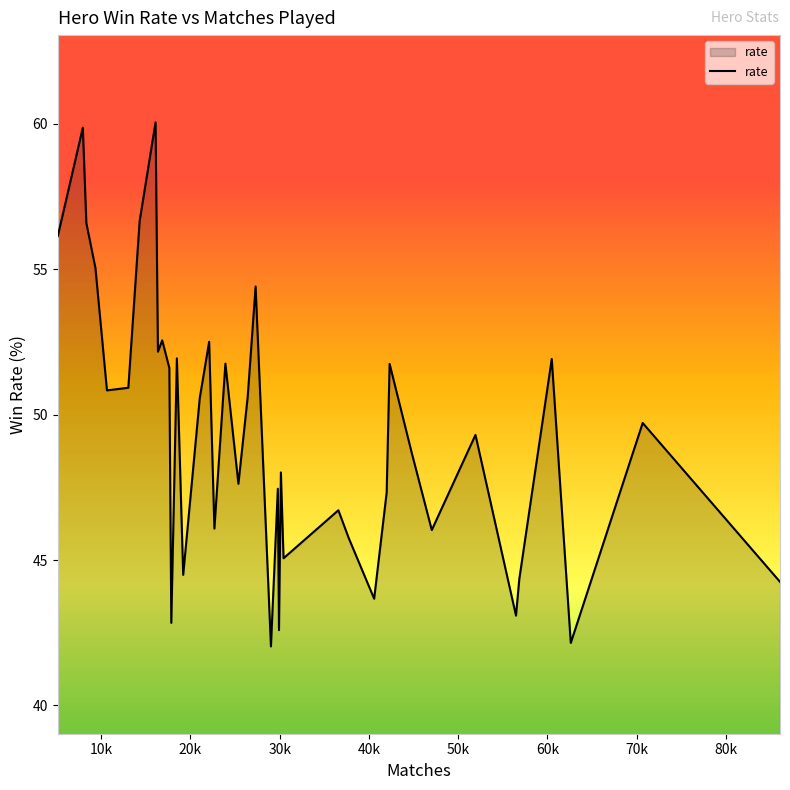

Does the chart have visible grid lines?

No